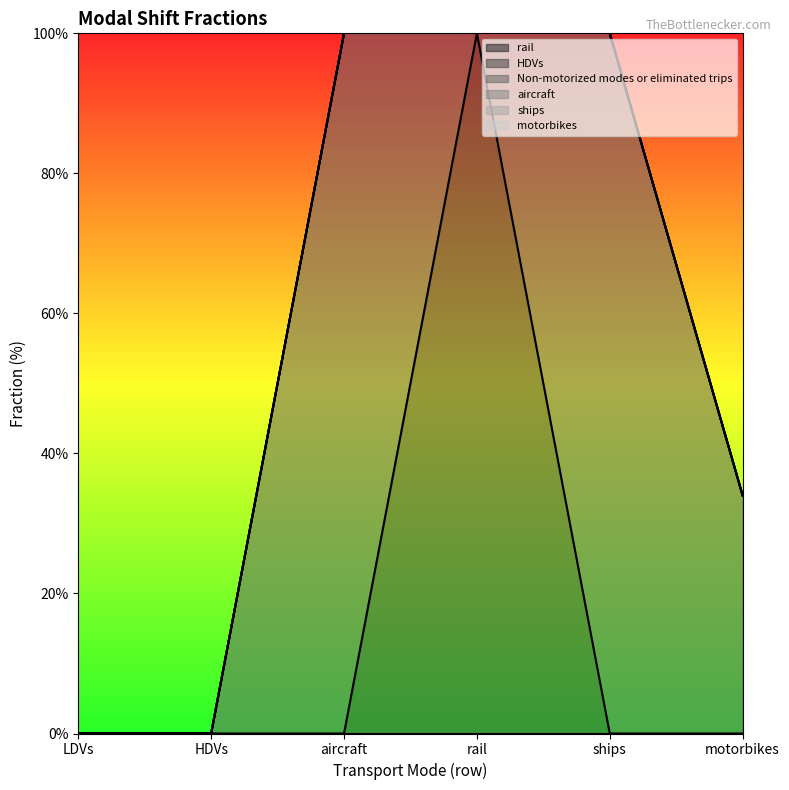

Which category has the lowest value across all series?

LDVs